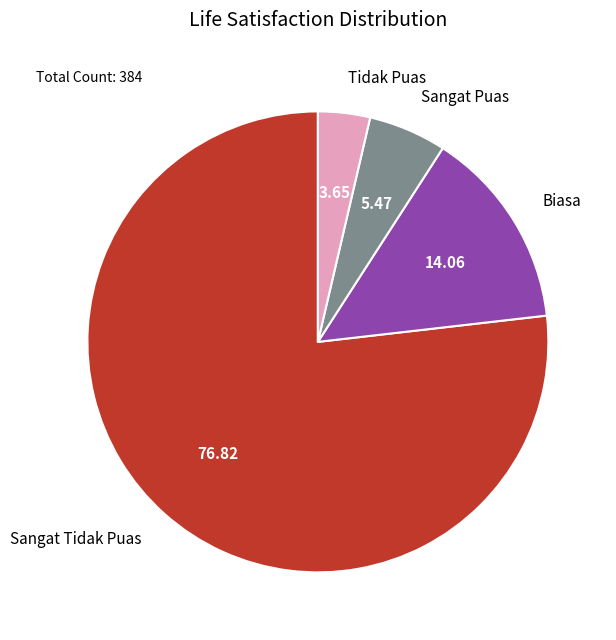

Do Sangat Tidak Puas and Tidak Puas together represent more than half of the pie?

Yes